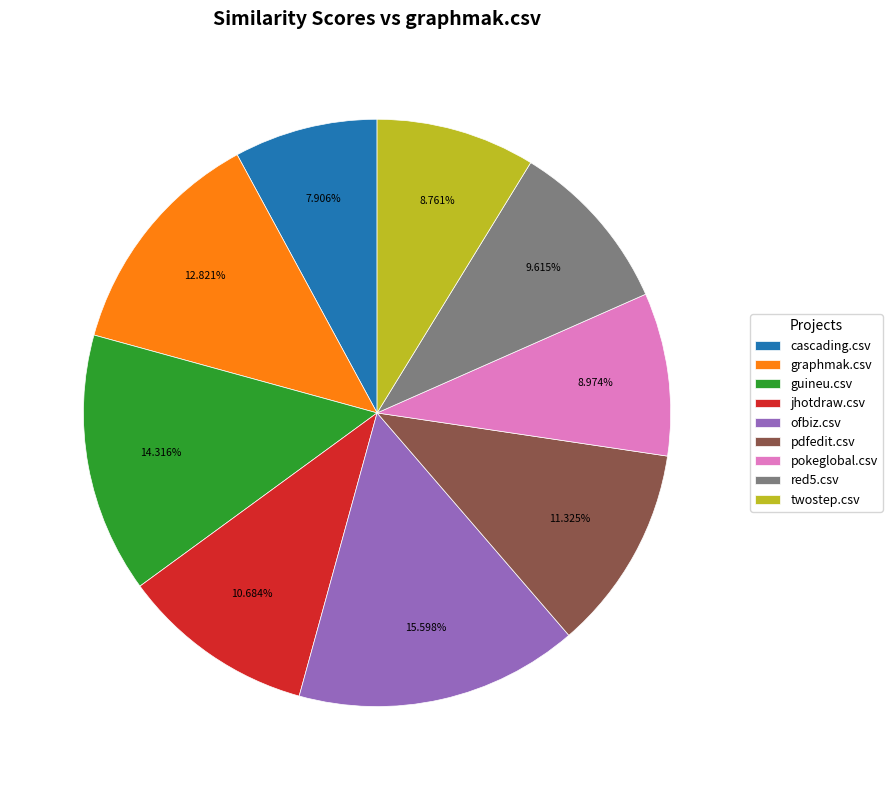

Which category has the smallest portion of the pie?

cascading.csv